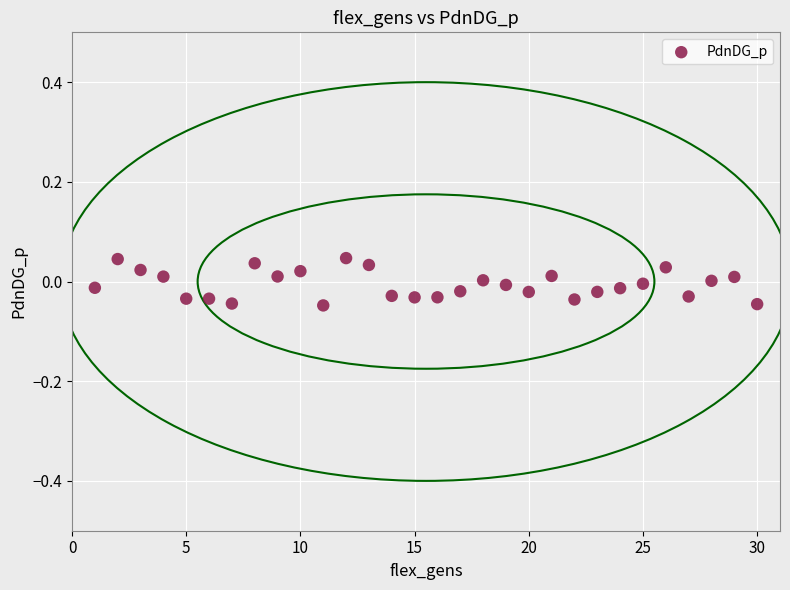

What is the range of X values (max minus min)?

29.0